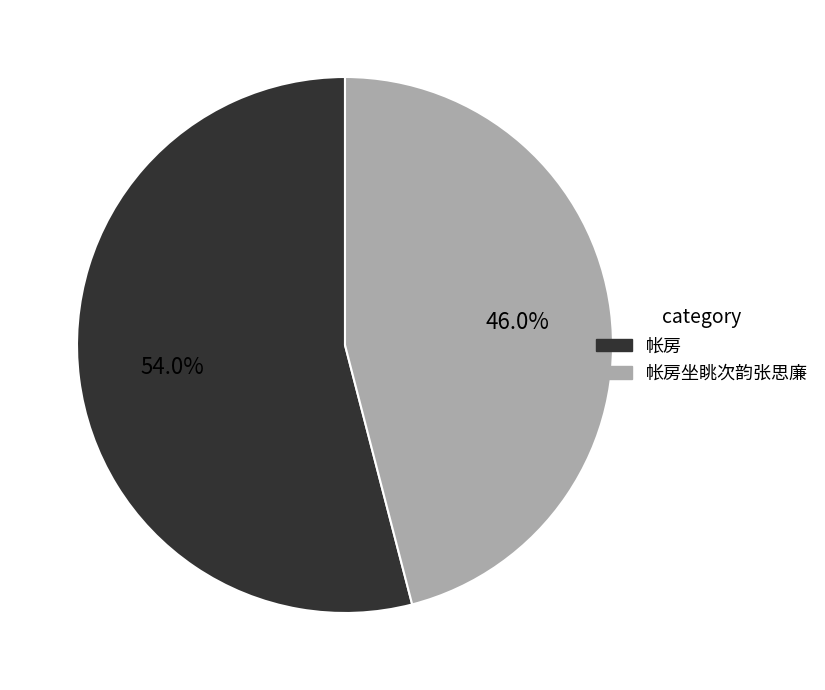

What percentage do 帐房 and 帐房坐眺次韵张思廉 together represent?

100.0%